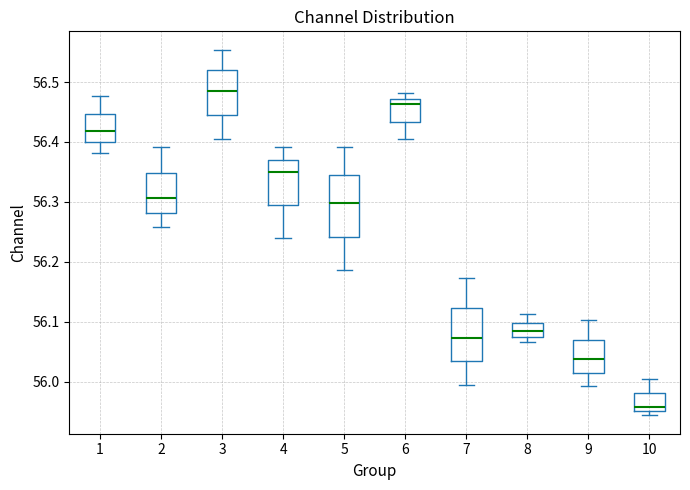

Comparing the boxes themselves (not the whiskers), which one is the tallest?

5